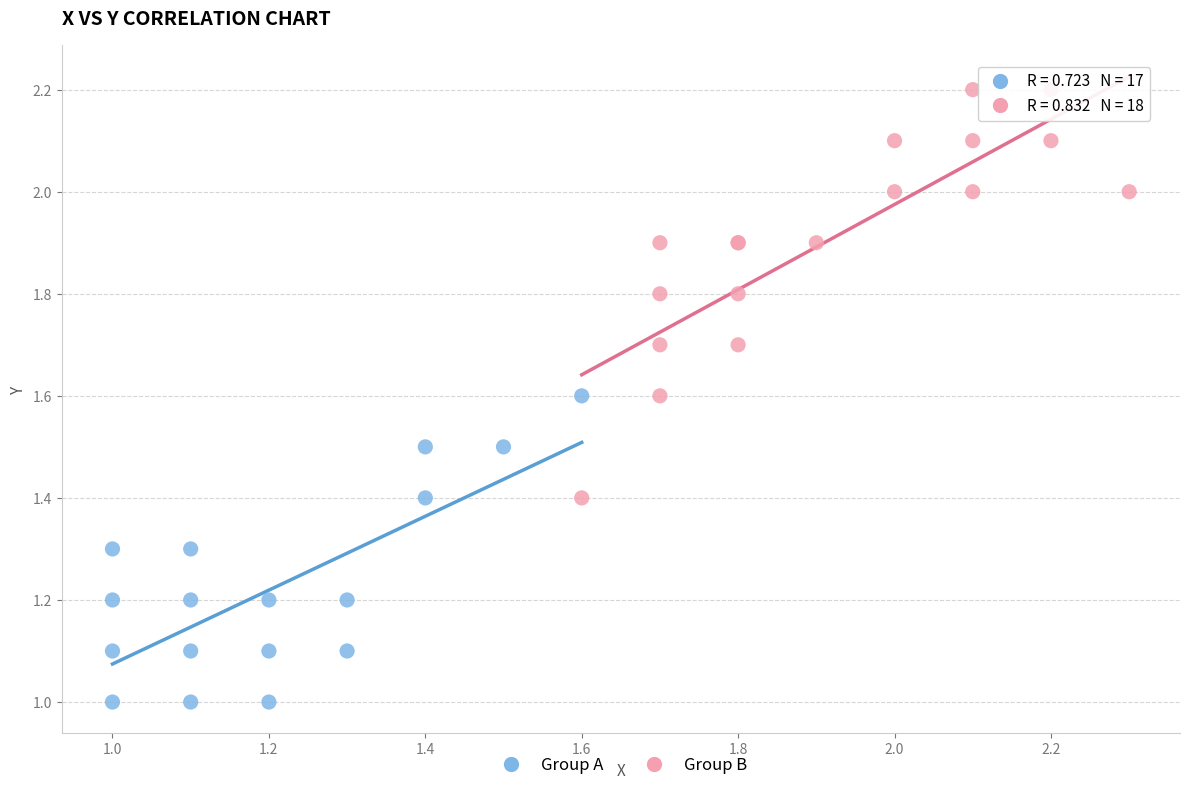

What are all the series names shown in the legend?

Group A, Group B